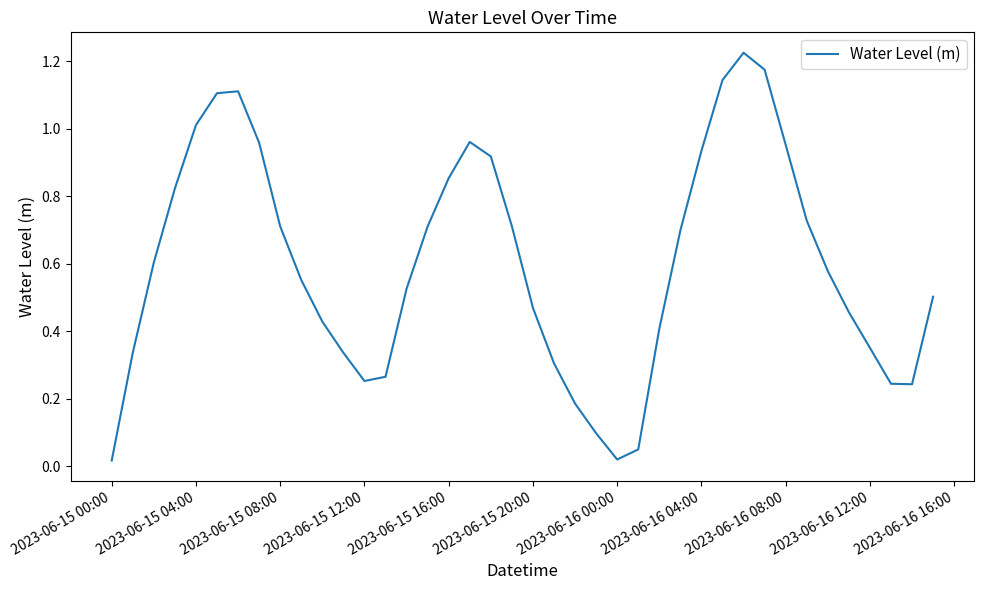

True or false: there are more than 1 points higher than both neighbors.

True